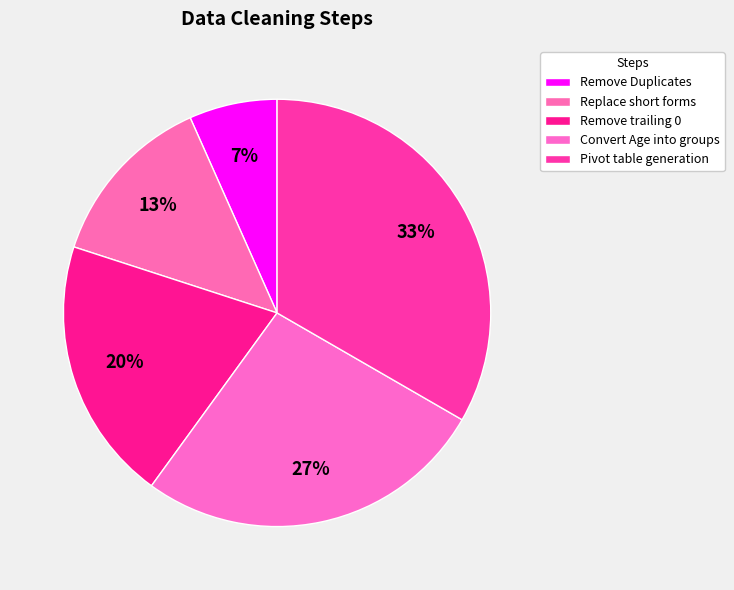

What percentage is the Replace short forms slice, to the nearest percent?

13%